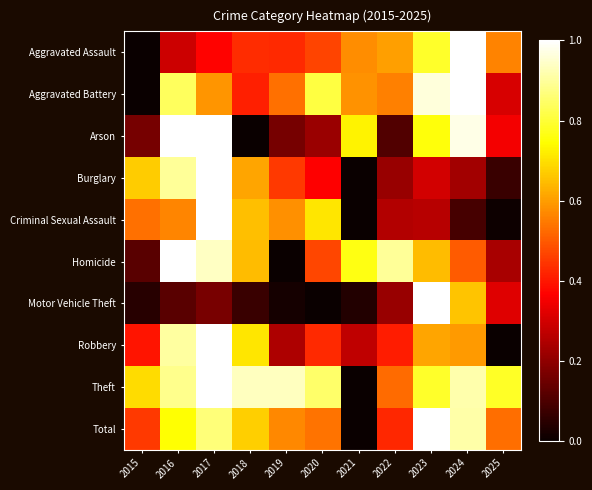

Which has a higher value, 2024 or 2016?

2024